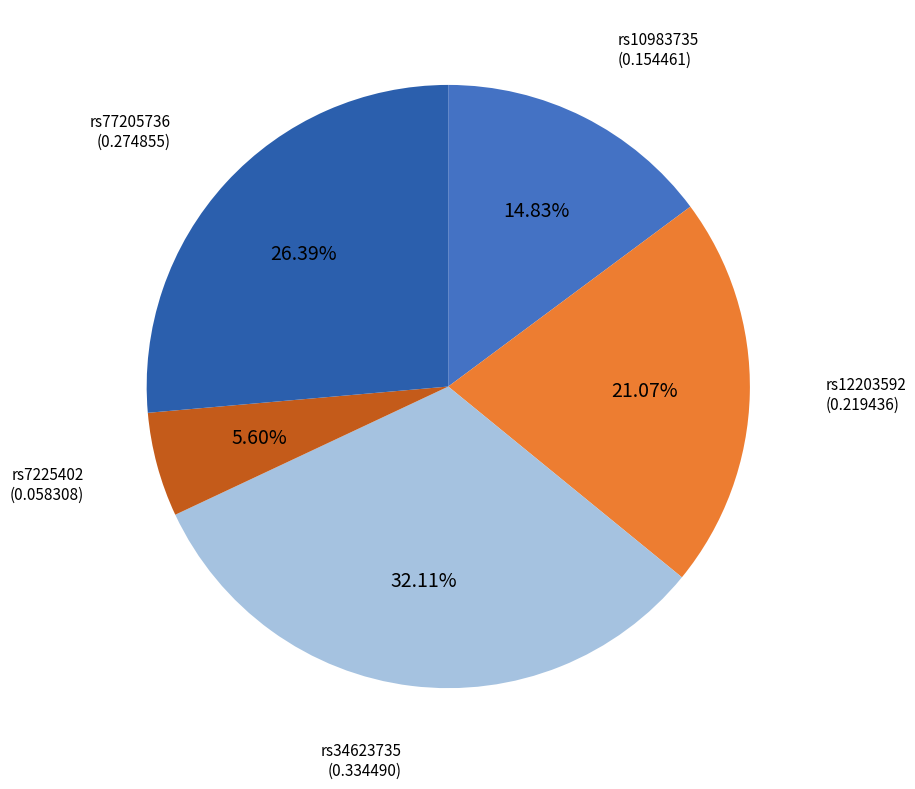

To the nearest percent, what percentage of the pie is rs77205736?

26%